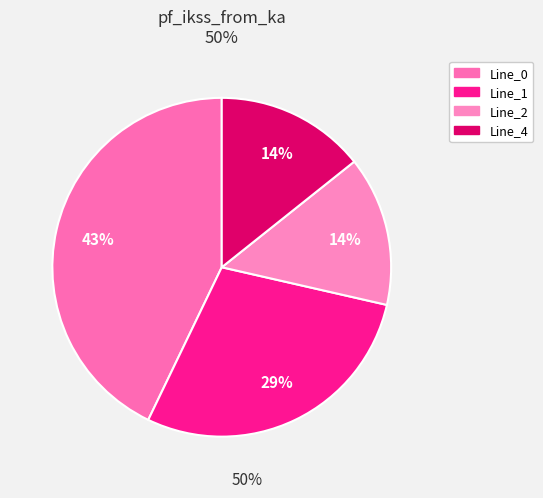

How many slices are in this pie chart?

4